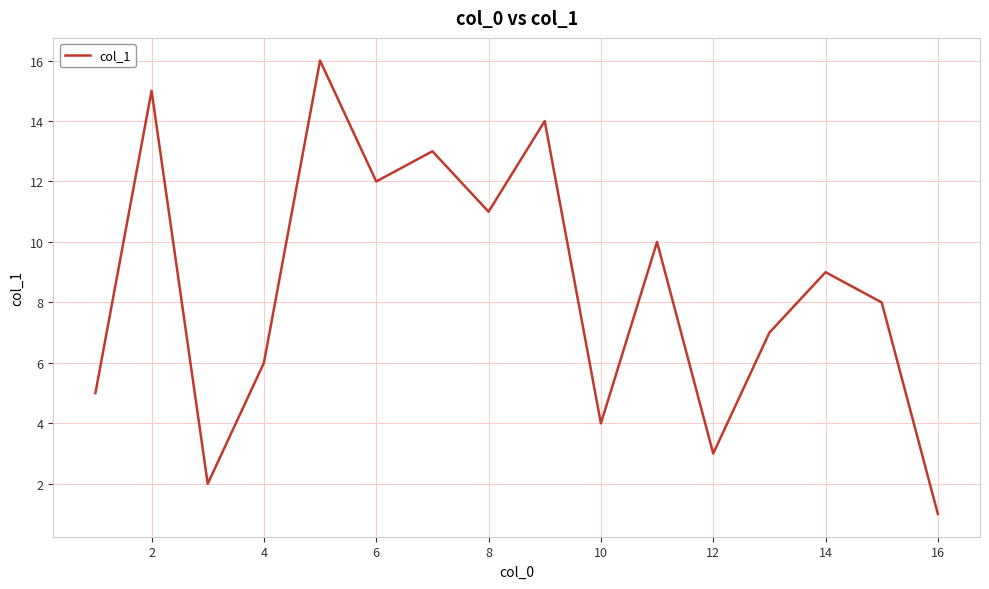

What is the difference between the maximum and second lowest values?

14